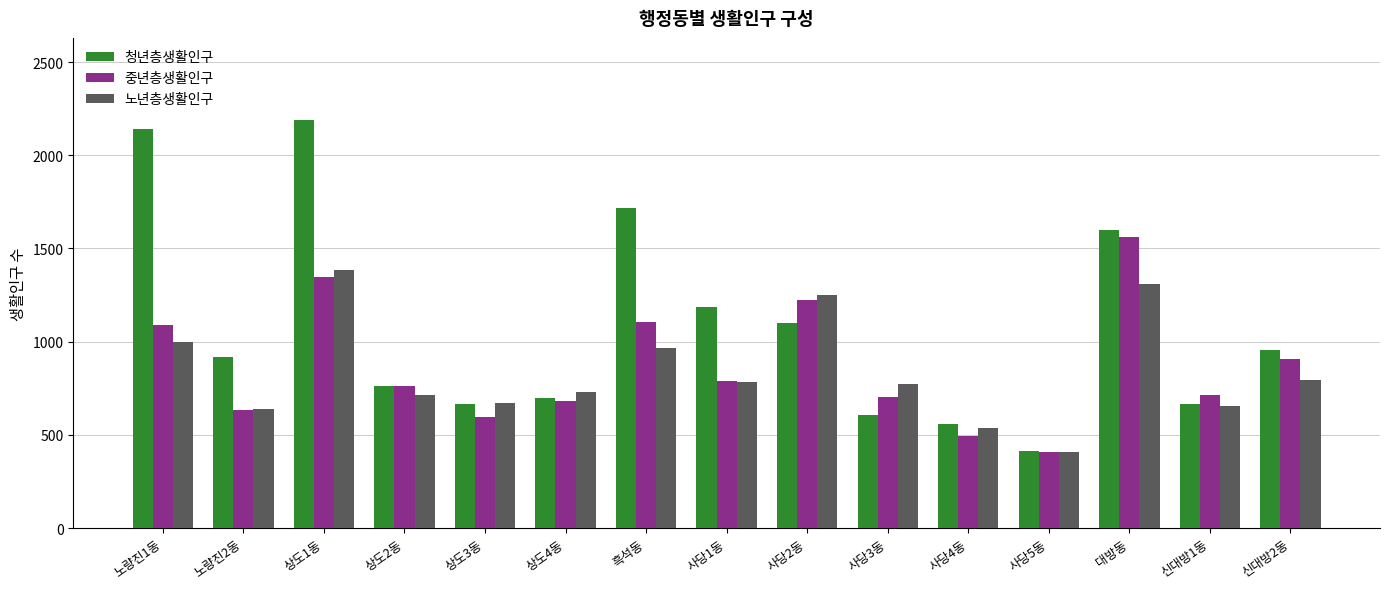

How many values in the 중년층생활인구 series are below 760?

7